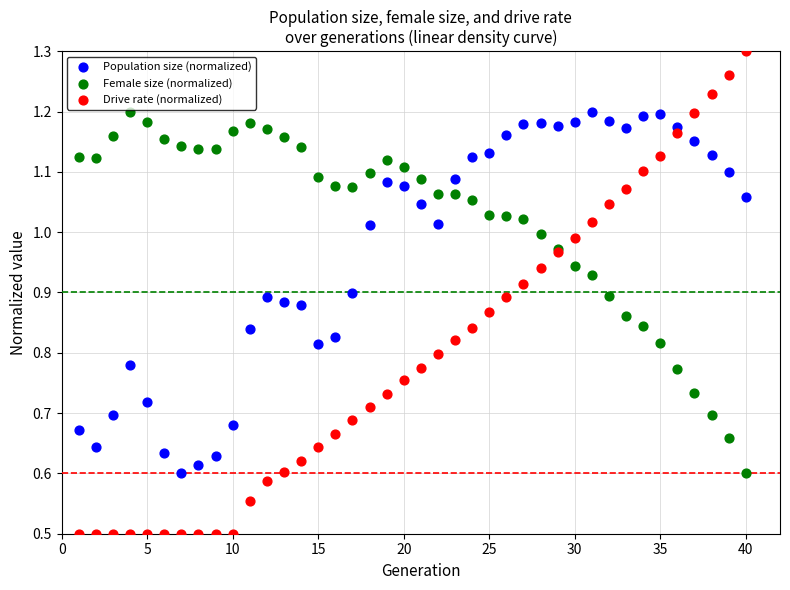

Which series reaches the minimum Y coordinate?

Drive rate (normalized)